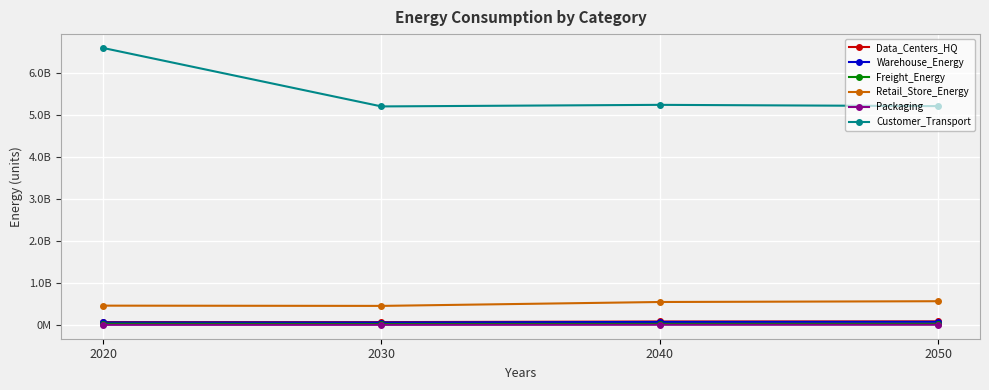

What are all the series names shown in the legend?

Data_Centers_HQ, Warehouse_Energy, Freight_Energy, Retail_Store_Energy, Packaging, Customer_Transport